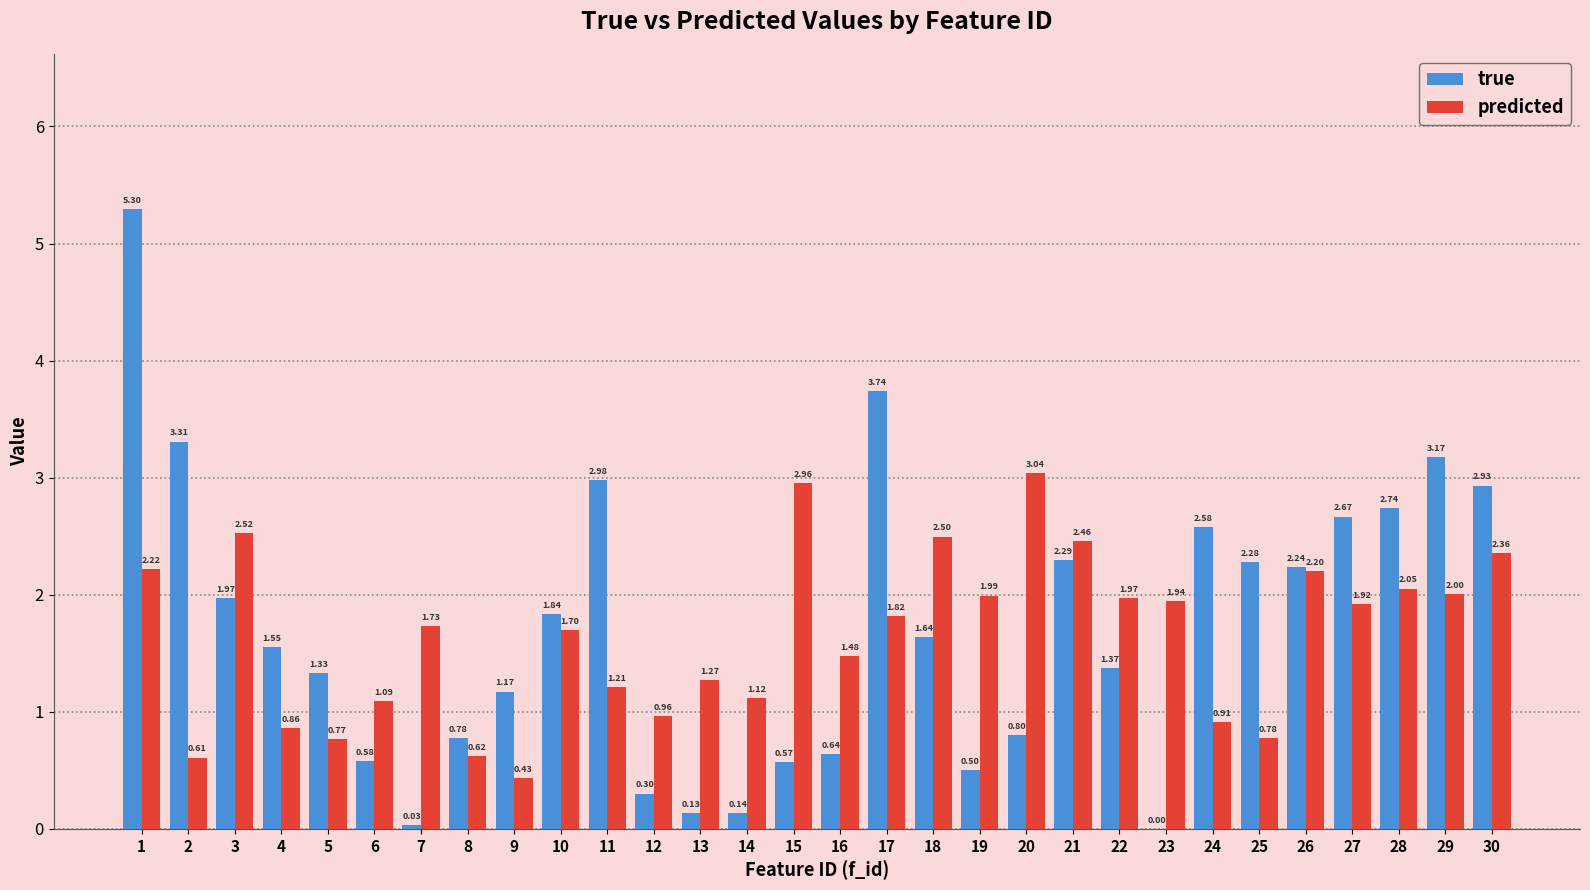

What is the sum of all true values?

51.6